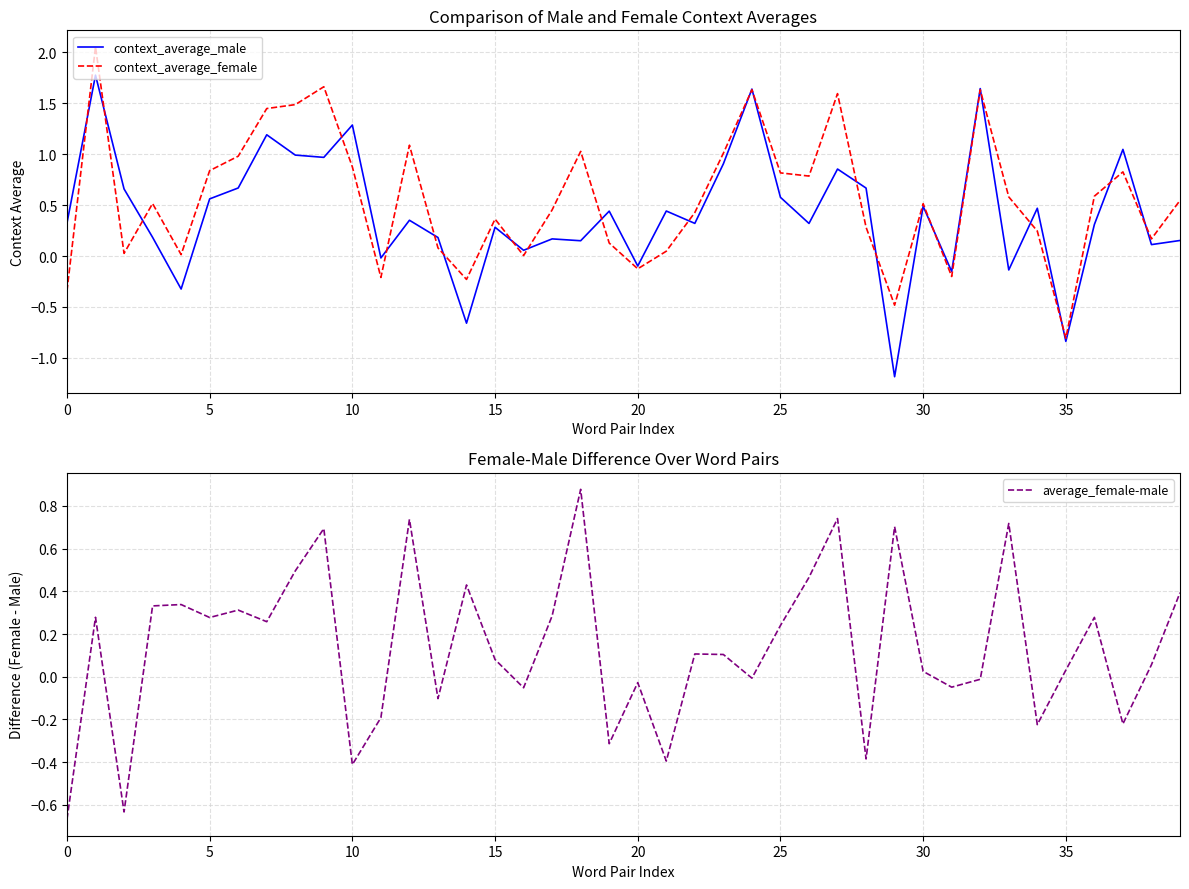

The average_female-male series shows -0.1 at 13. True or false?

False